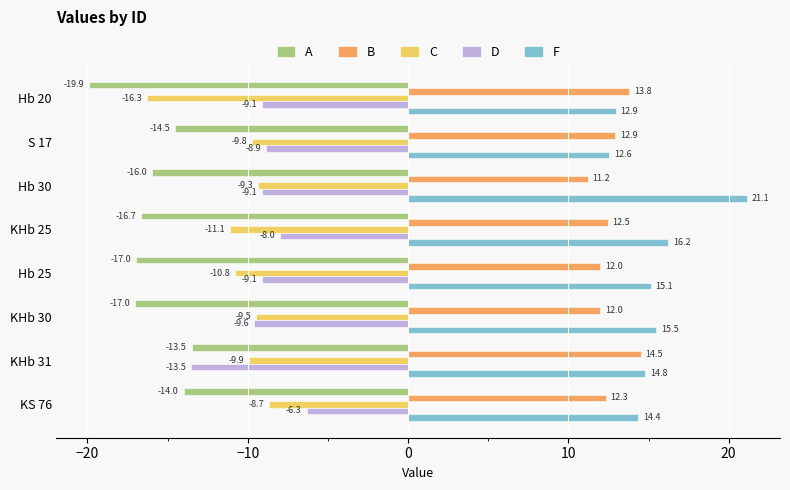

What is the difference between the maximum and second lowest values in the D series?

3.3